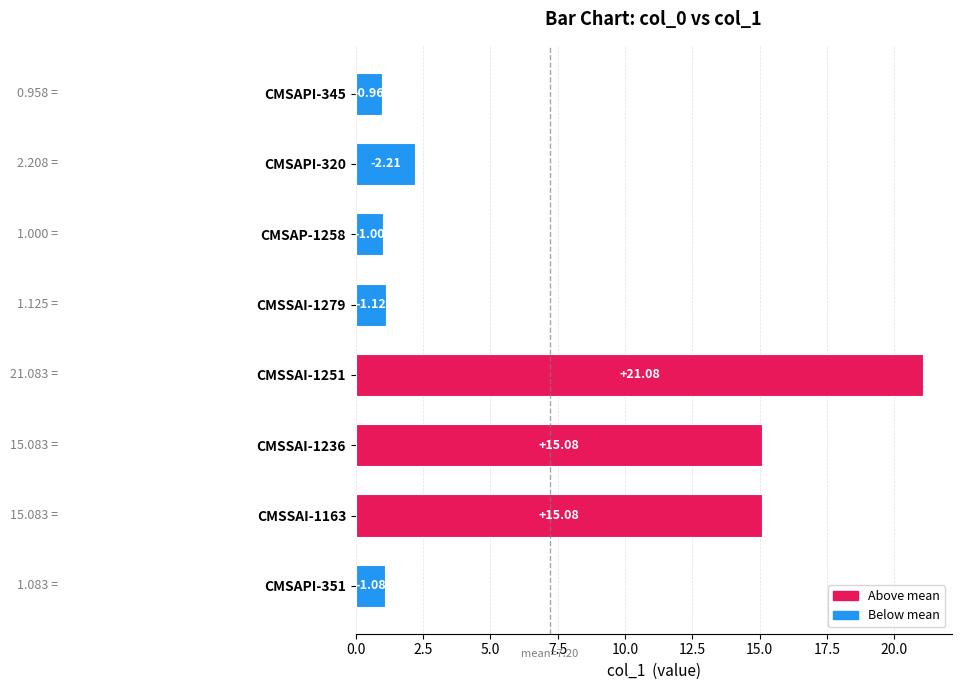

Are the bars horizontal?

Yes